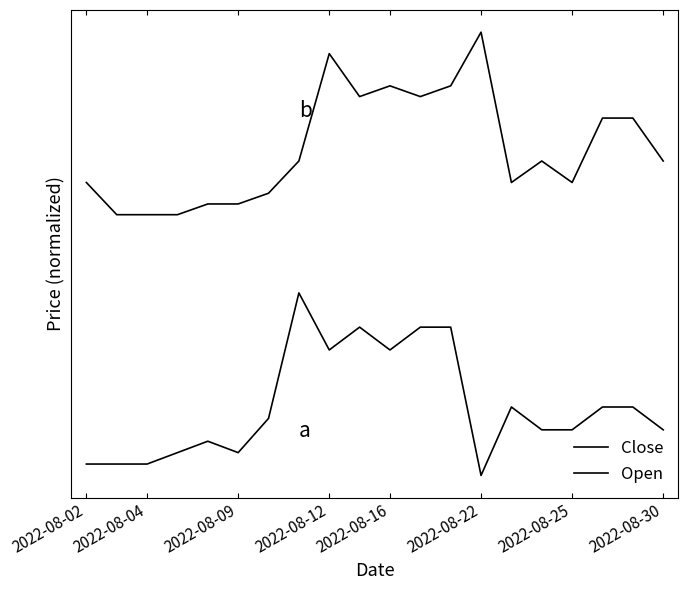

What is the value of the Close point at the 10th from the left?

0.3